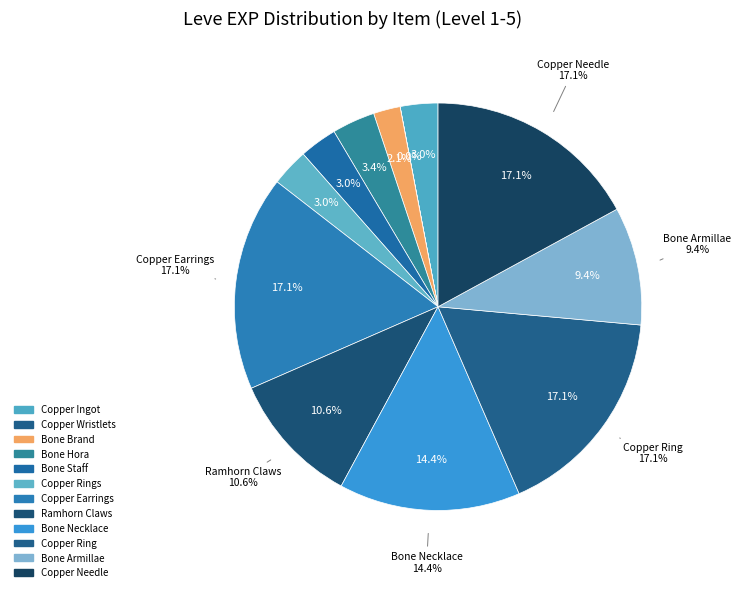

What percentage is the Copper Needle slice, to the nearest percent?

17%